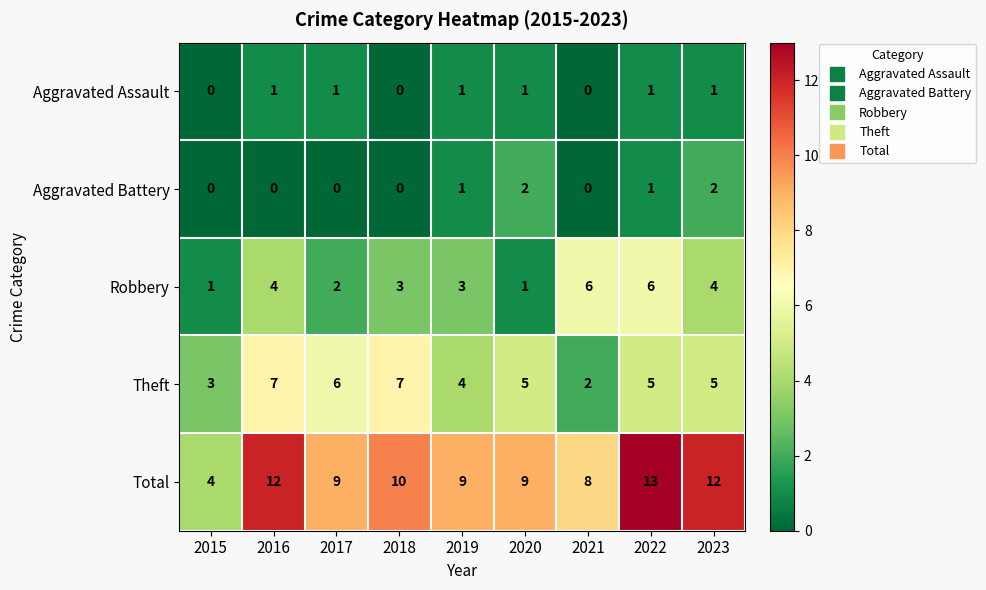

What is the sum of all Total values?

86